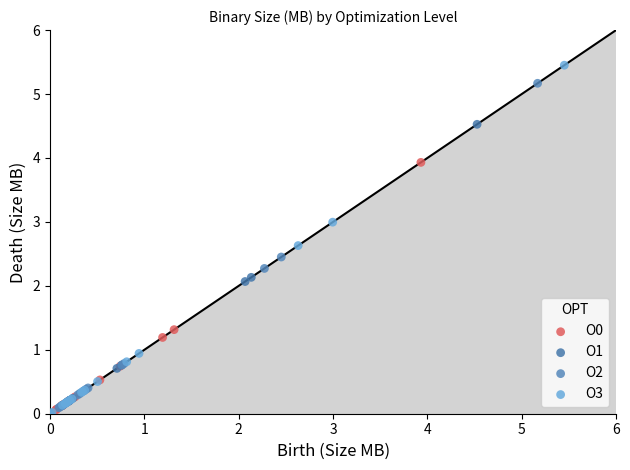

Which series has the largest Y range (max minus min)?

O3